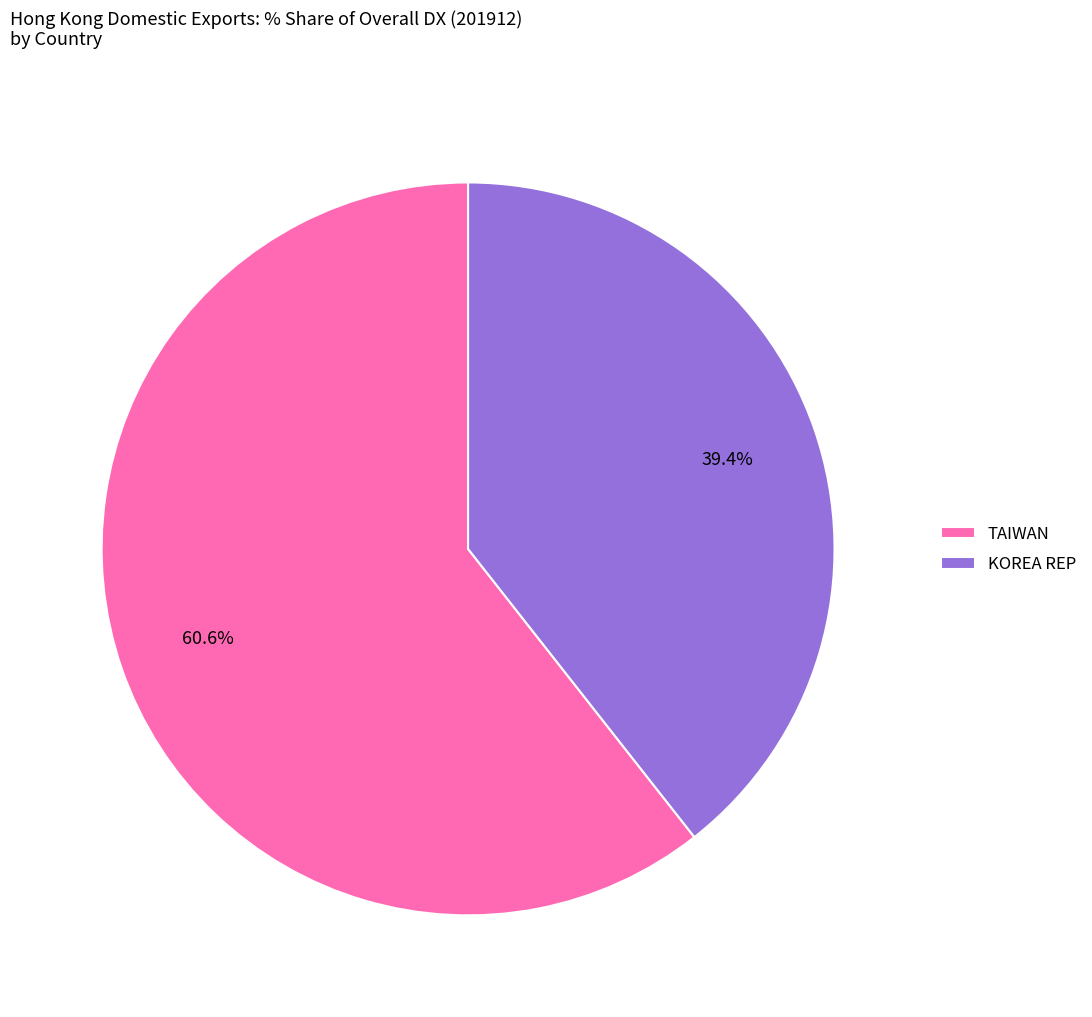

What portion of the pie excludes TAIWAN?

39.4%